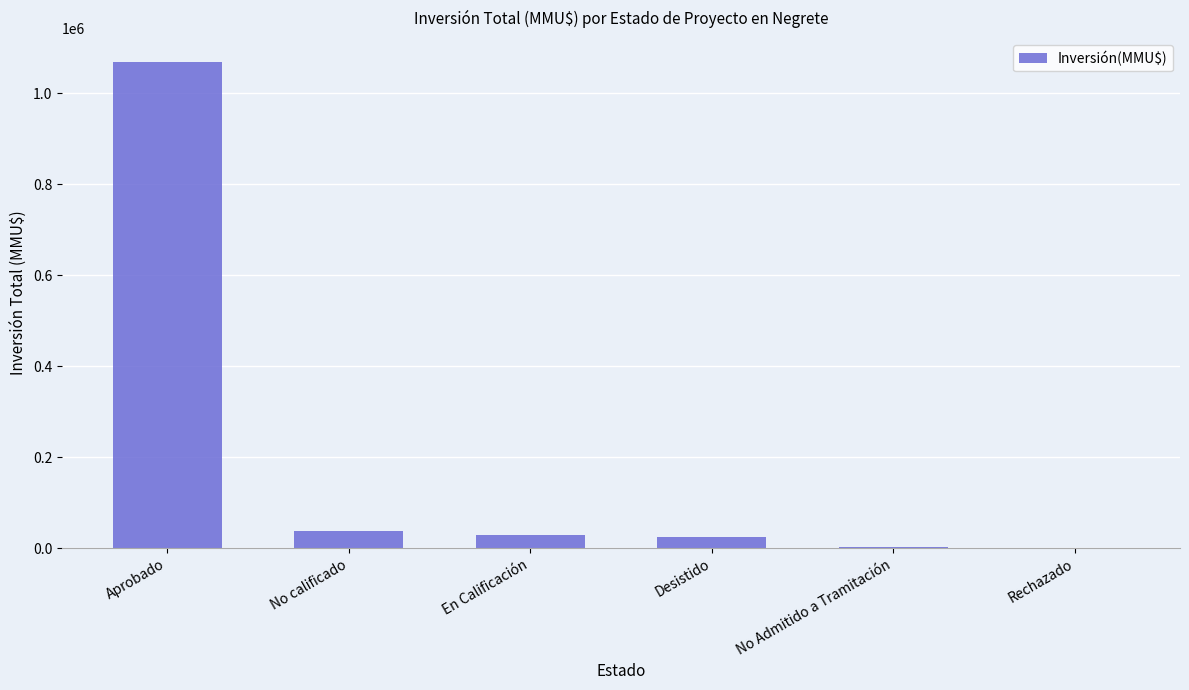

What is the change in value from Aprobado to No Admitido a Tramitación?

-1065391